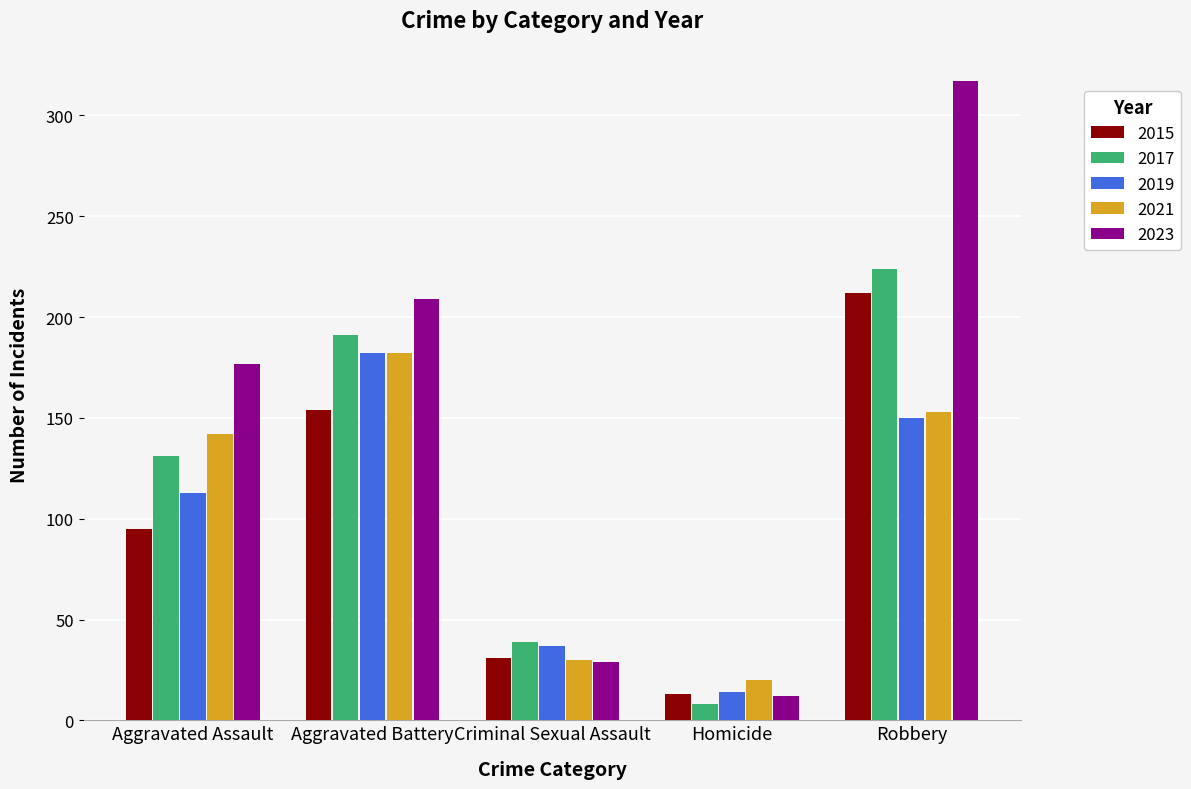

True or false: 2017 has a value of 131 at Aggravated Assault.

True